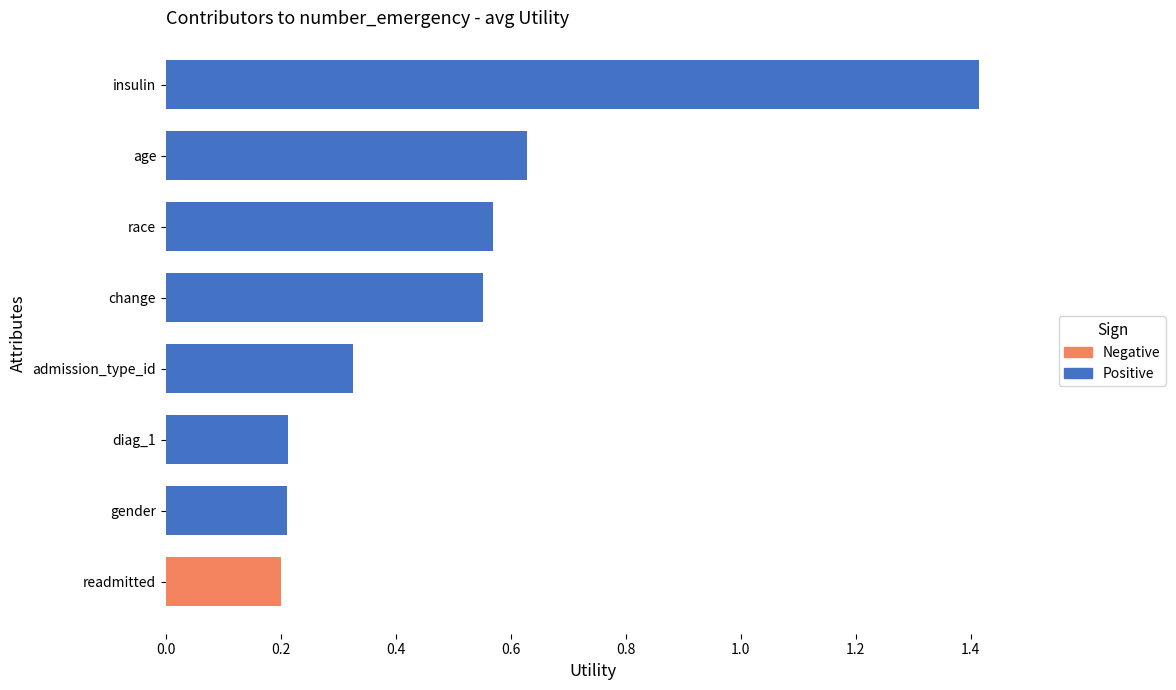

True or false: the data shows 0.4 at diag_1.

False